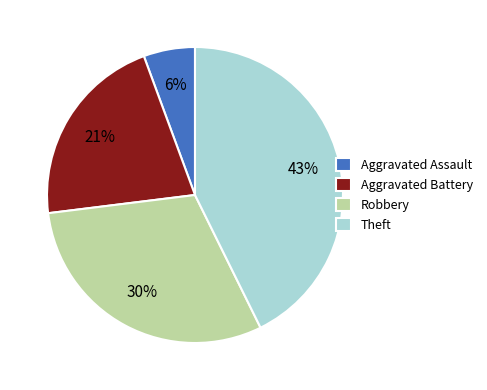

True or false: Aggravated Battery accounts for 11% of the total.

False